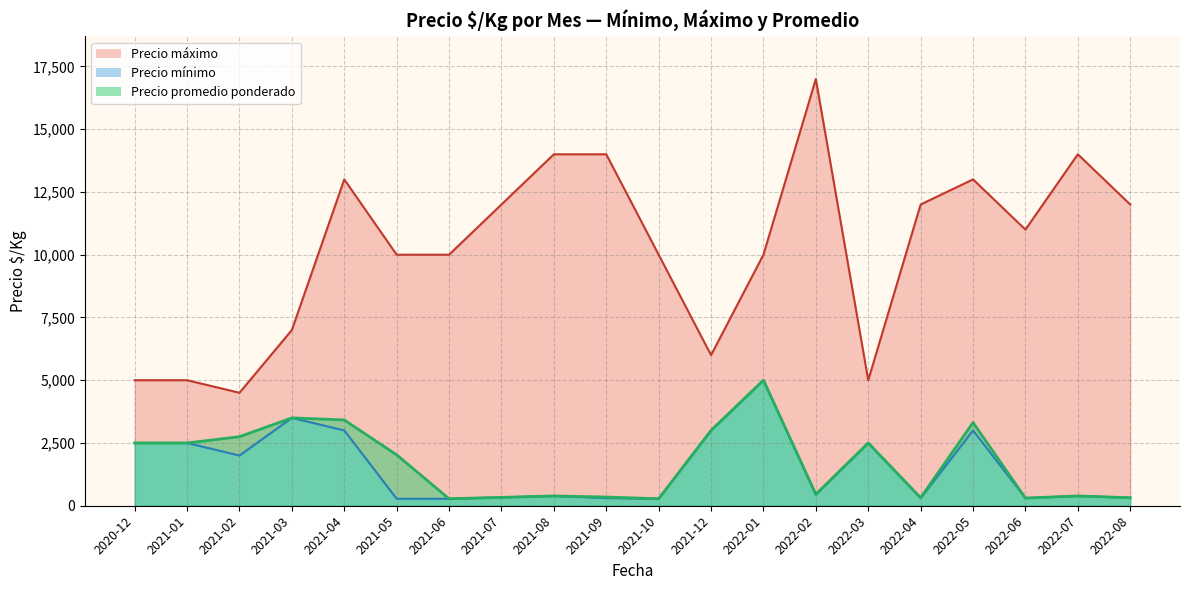

Read the Precio $/Kg value at 30.

361